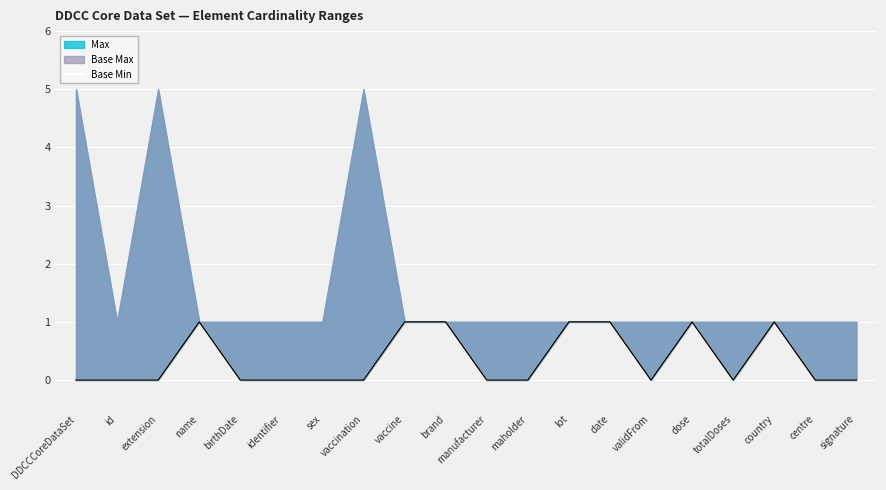

The chart shows a value of 1 at lot. True or false?

True